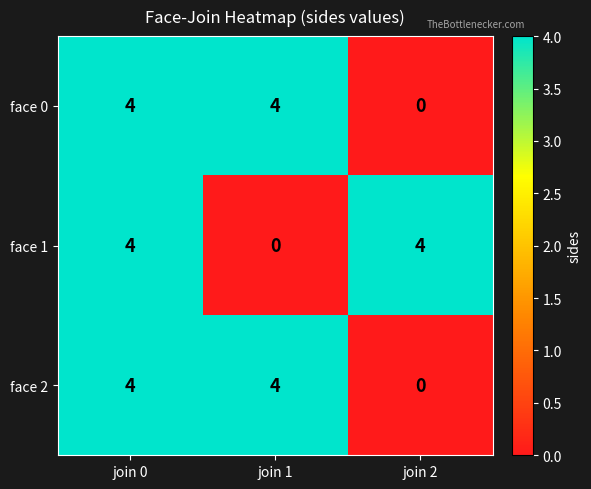

What is the average value of the face 2 series?

3